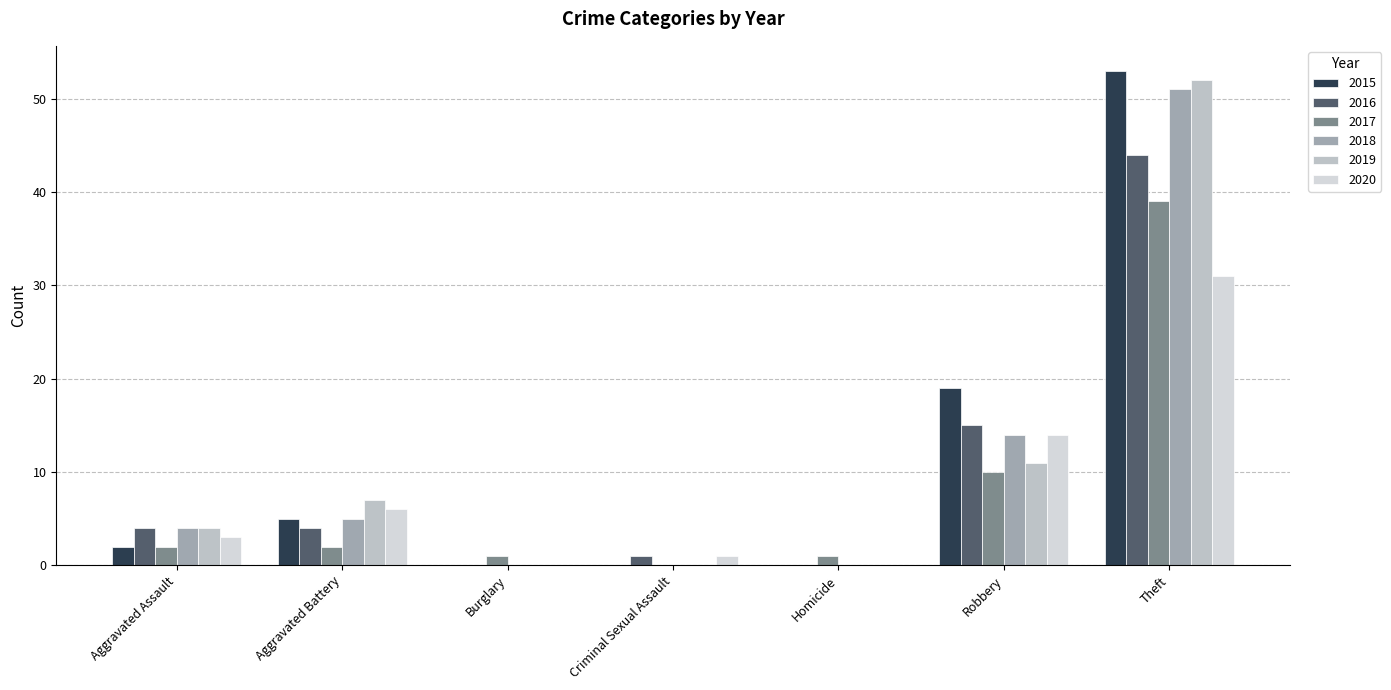

How many data points does each series have?

7